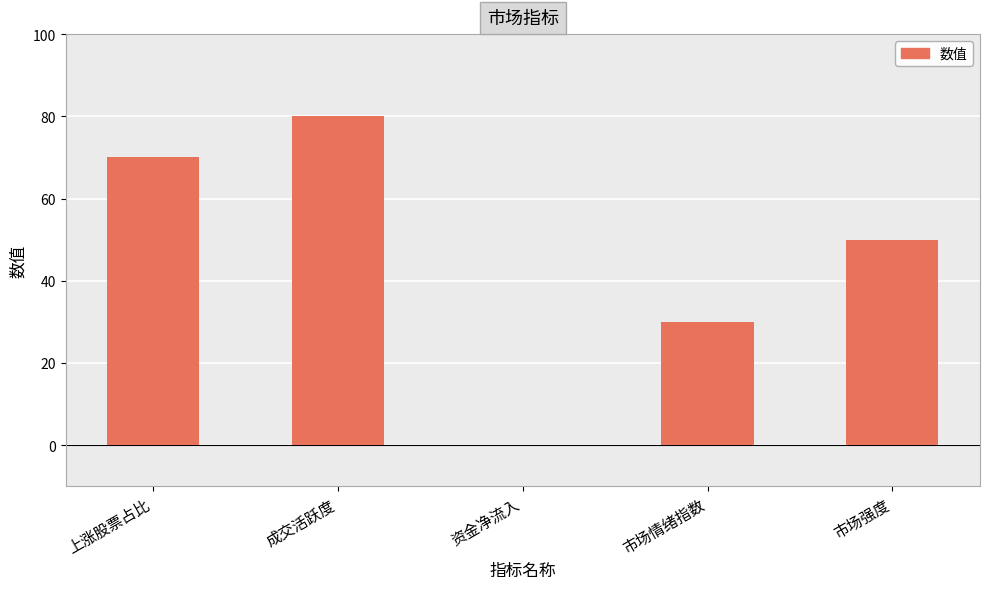

What is the sum of all values?

230